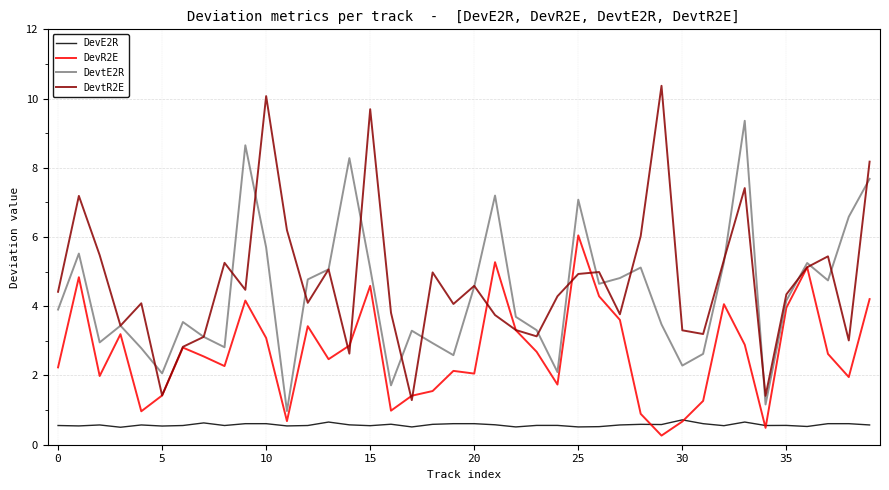

Which series has the largest range (max minus min)?

DevtR2E